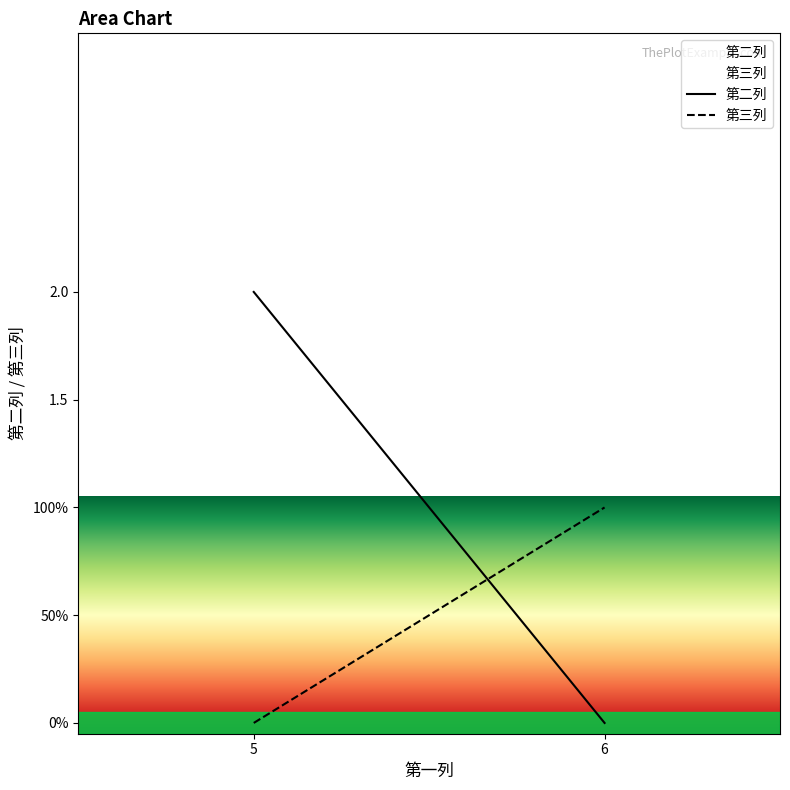

At which category does the chart reach its peak across all series?

5